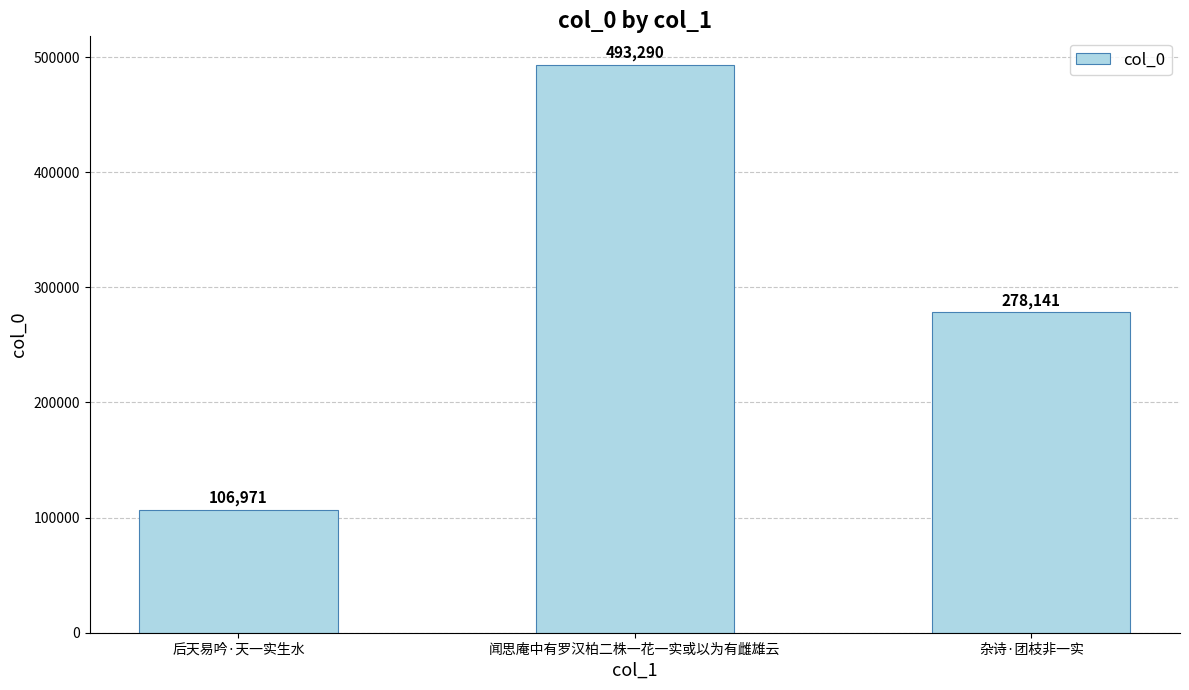

Does the chart contain stacked bars?

No